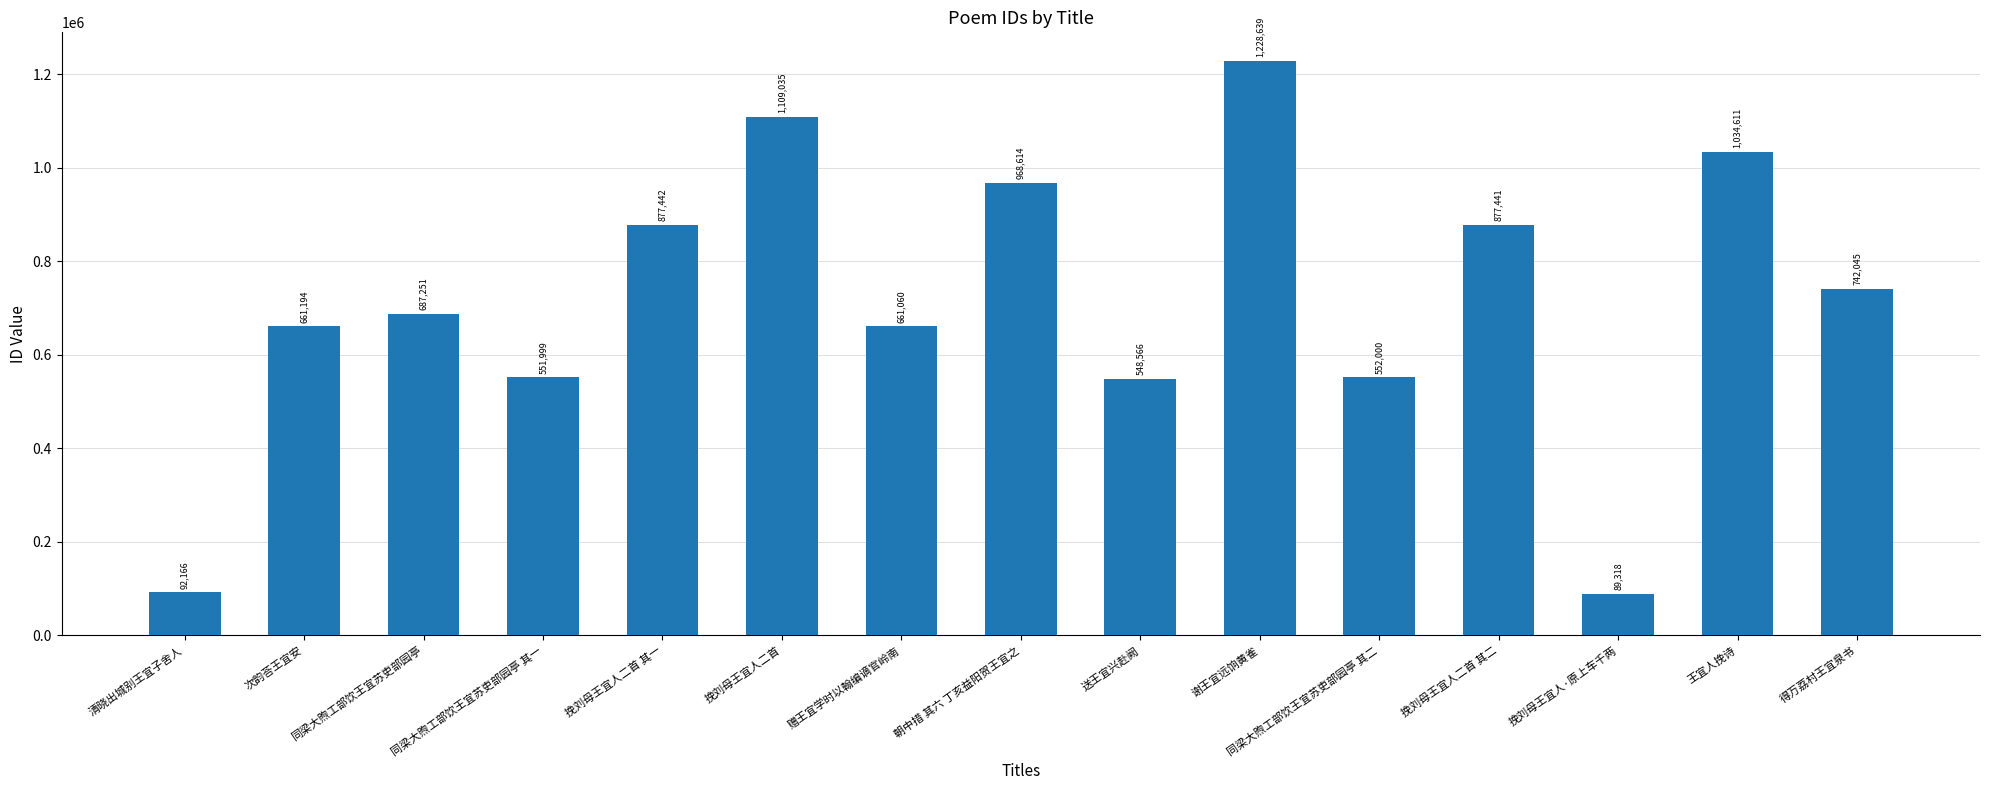

What is the change in value from 清晓出城别王宜子舍人 to 赠王宜学时以翰编谪官岭南?

+568894